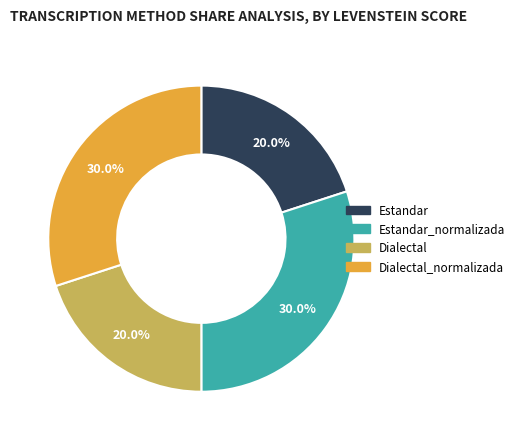

True or false: Dialectal accounts for 20% of the total.

True